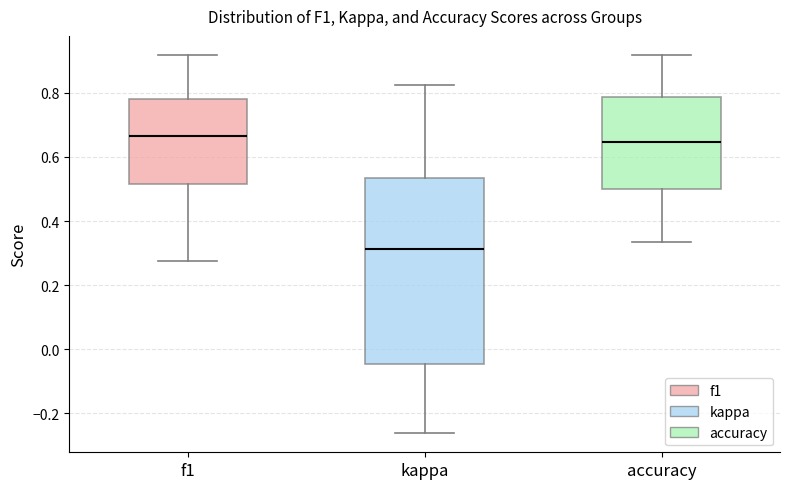

Reading left to right, transcribe this box plot: for each box, give where its median line is, the range the box spans, and where its two whiskers end, as read against the y-axis. The values are not printed on the chart, so give them approximately, as read against the axis.

f1: median 0.66, box 0.52 to 0.78, whiskers 0.28 to 0.92
kappa: median 0.32, box -0.04 to 0.54, whiskers -0.26 to 0.82
accuracy: median 0.64, box 0.50 to 0.78, whiskers 0.34 to 0.92